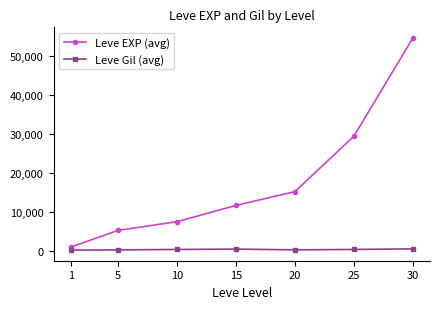

Rank the series by their maximum value, from highest to lowest.

Leve EXP (avg), Leve Gil (avg)